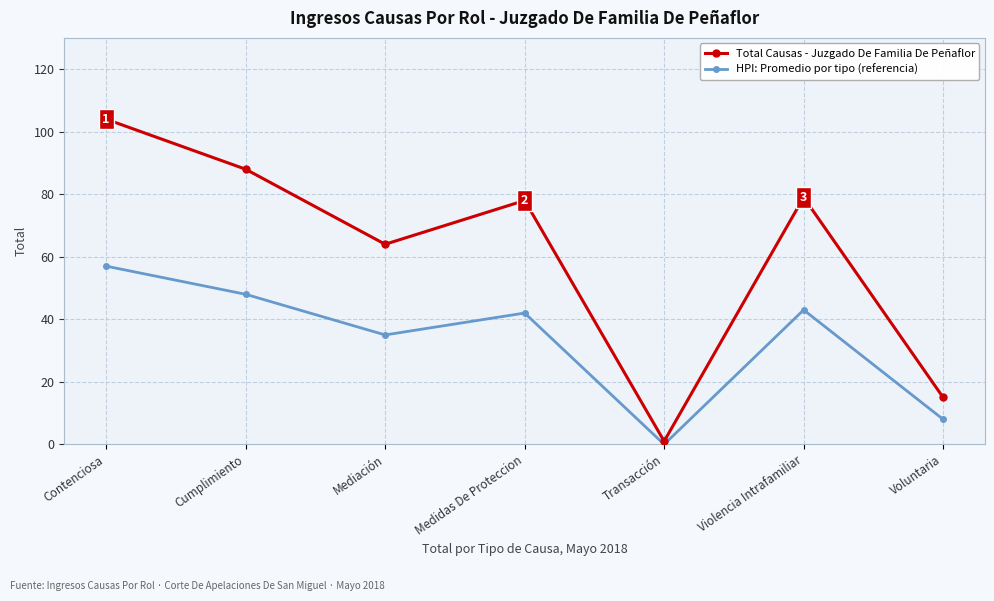

Count the number of categories in the chart.

7